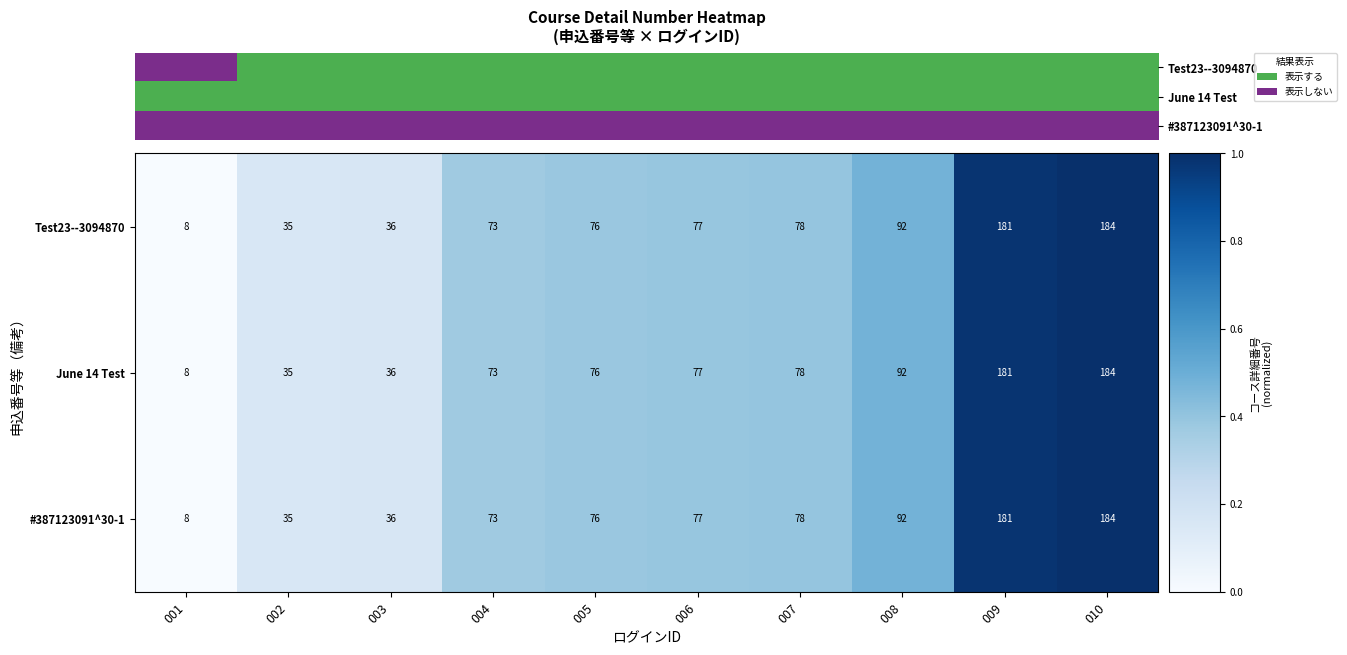

True or false: June 14 Test has a value of 0.8 at 008.

False